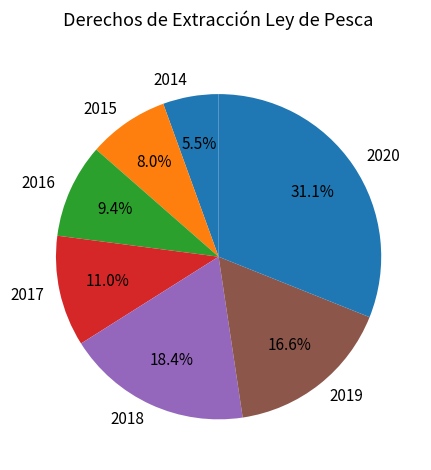

How many slices are in this pie chart?

7